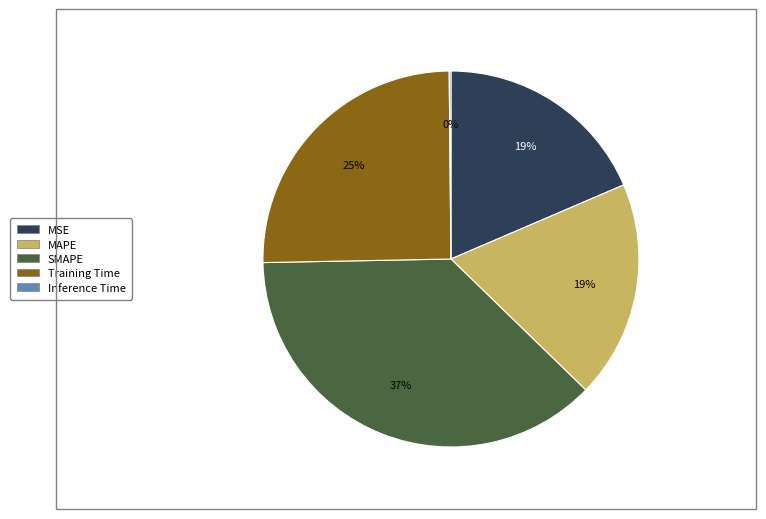

True or false: MAPE accounts for 19% of the total.

True